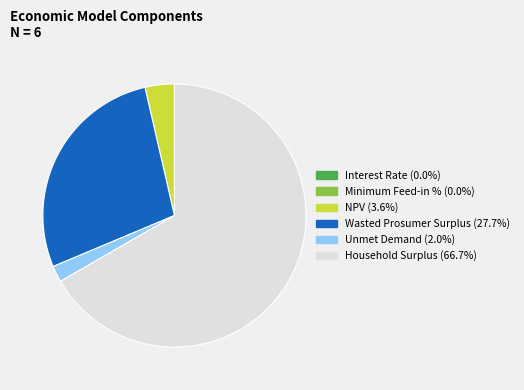

Is there any slice that represents more than half of the pie?

Yes